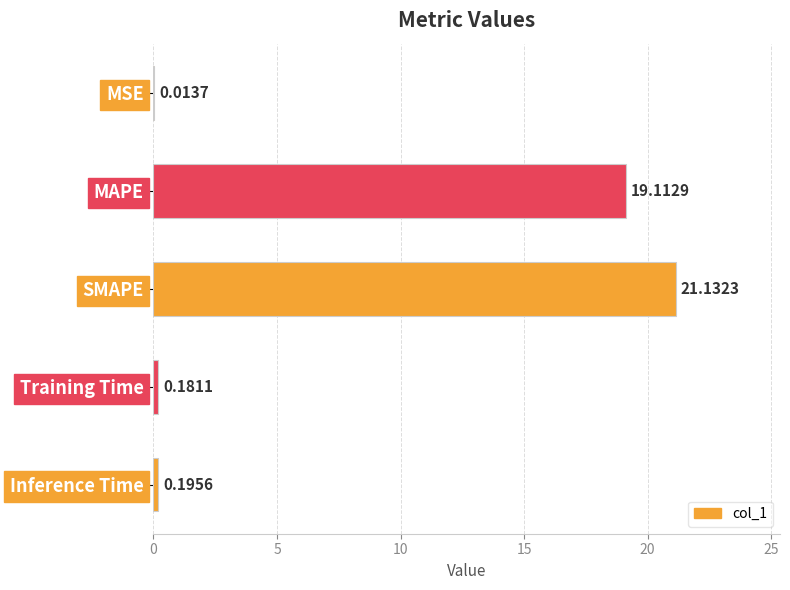

Which has a higher value, MAPE or Inference Time?

MAPE